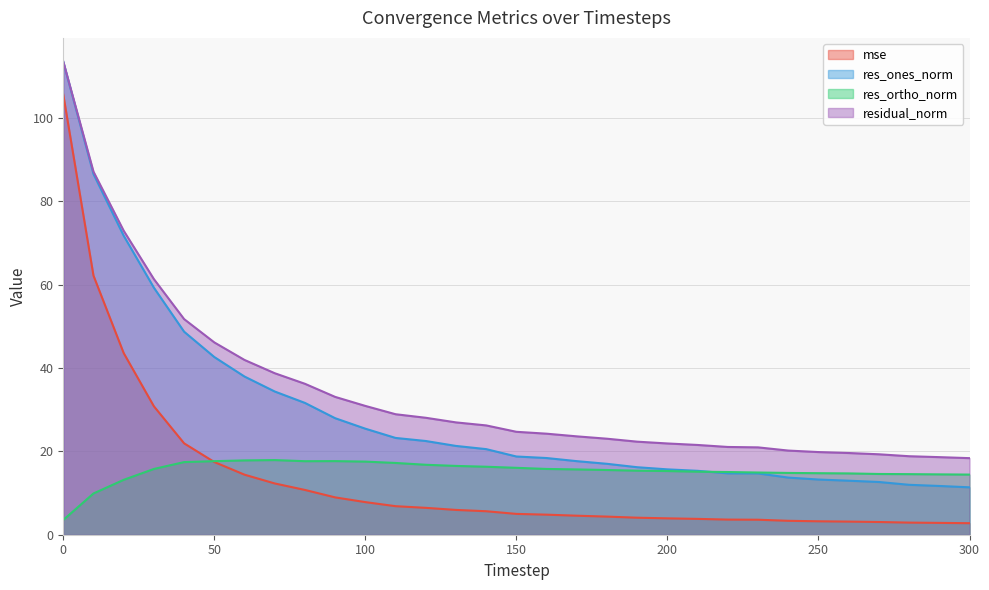

At which category does res_ortho_norm reach its first local peak?

70